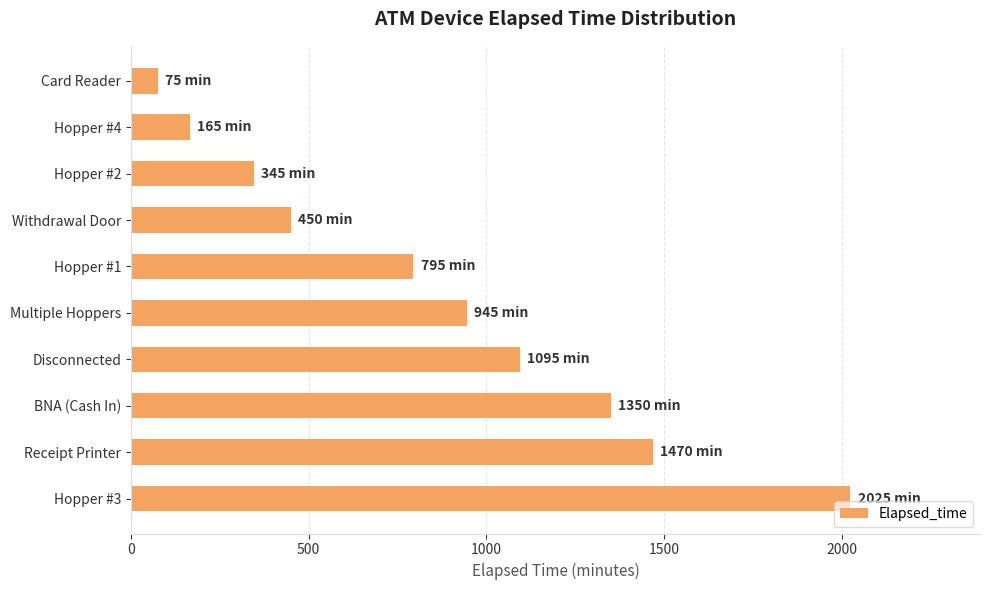

Reading top to bottom, what are all the values shown in this chart?

Card Reader=75	Hopper #4=165	Hopper #2=345	Withdrawal Door=450	Hopper #1=795	Multiple Hoppers=945	Disconnected=1095	BNA (Cash In)=1350	Receipt Printer=1470	Hopper #3=2025